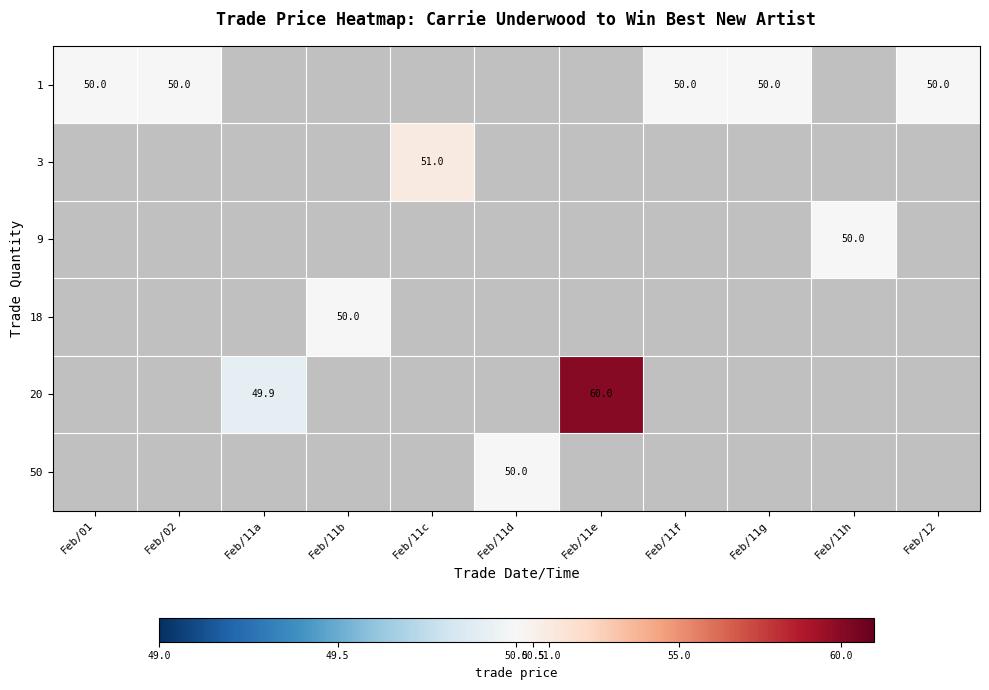

Is it true that 1 equals 25.1 at Feb/11f?

False